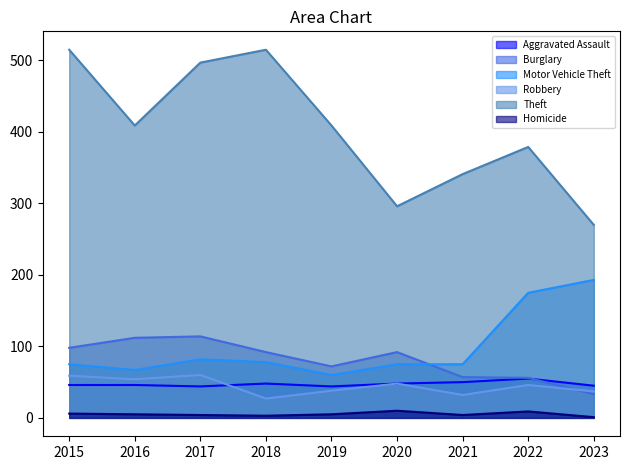

Where is Burglary nearest to the value 73?

2019